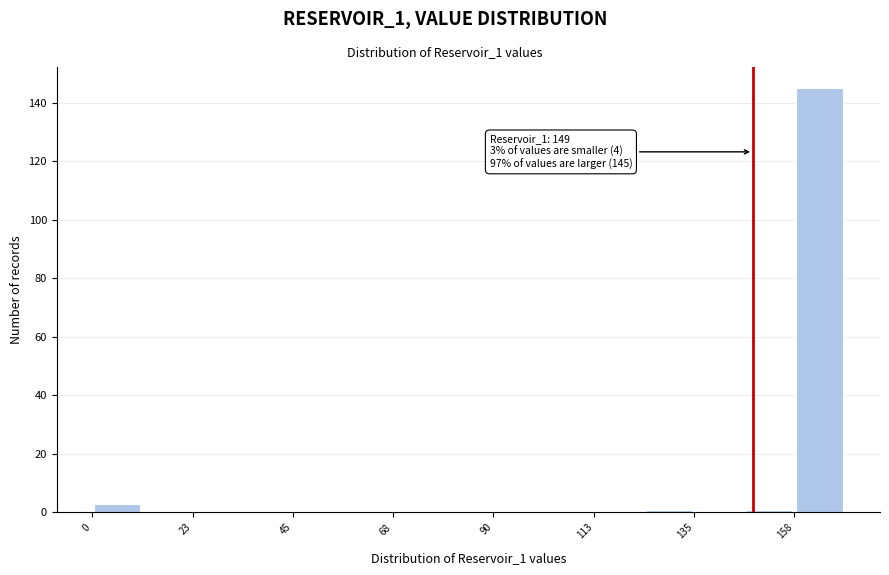

Around what value on the x-axis is the tallest bar? Give the approximate position of its centre, as read against the axis.

165